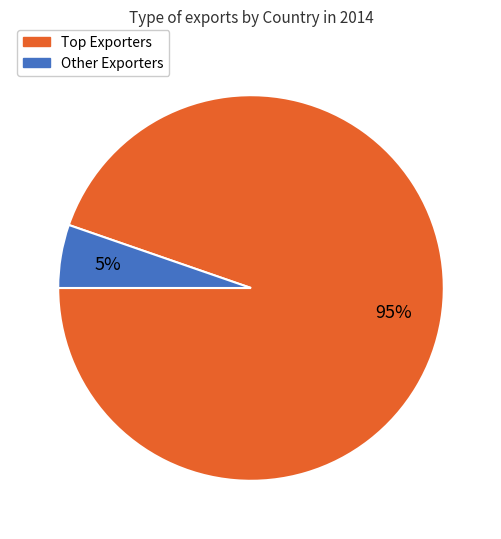

Does any single category account for the majority?

Yes